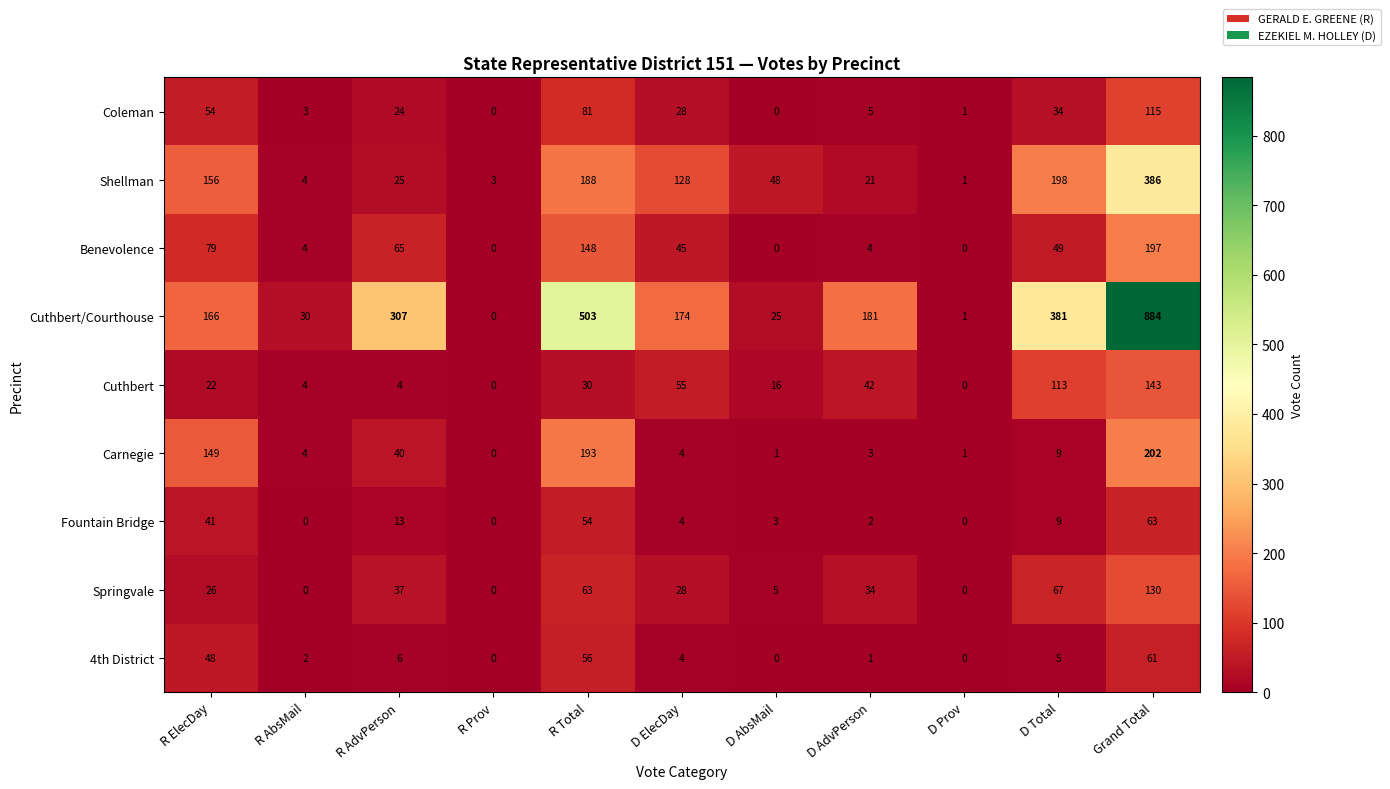

List the series in order of their peak value, lowest first.

4th District, Fountain Bridge, Coleman, Springvale, Cuthbert, Benevolence, Carnegie, Shellman, Cuthbert/Courthouse